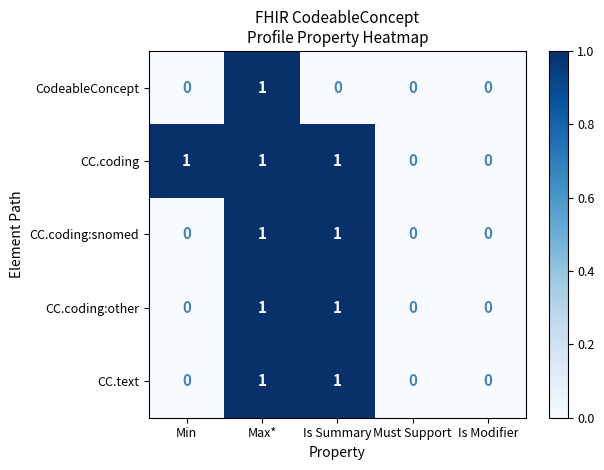

What is the total value across all series at Max*?

5